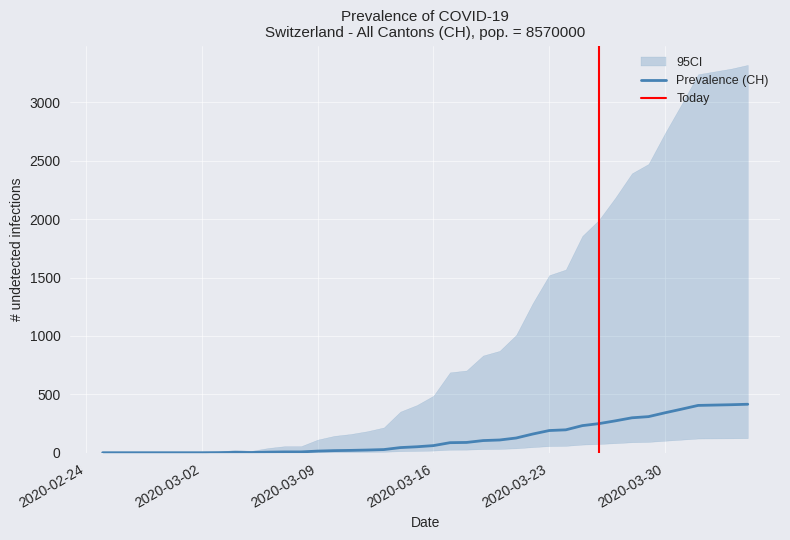

Does the chart display data point markers on the line(s)?

No